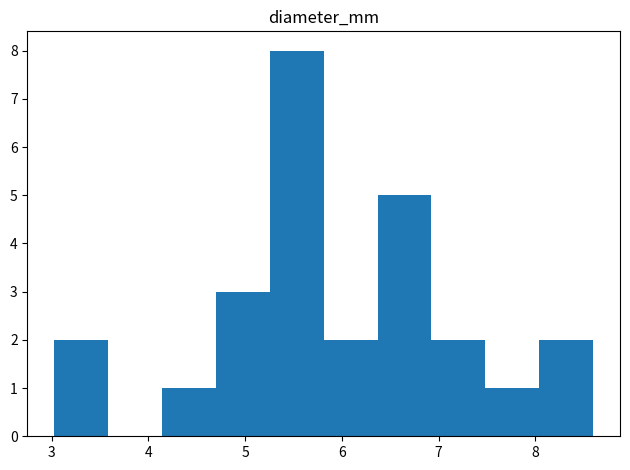

Reading left to right, transcribe this chart: for each bar, give the range it covers on the x-axis and its height. Neither the bar edges nor the heights are printed on the chart, so give them approximately, as read against the axes.

3.0 to 3.6: 2
3.6 to 4.1: 0
4.1 to 4.7: 1
4.7 to 5.3: 3
5.3 to 5.8: 8
5.8 to 6.4: 2
6.4 to 6.9: 5
6.9 to 7.5: 2
7.5 to 8.0: 1
8.0 to 8.6: 2